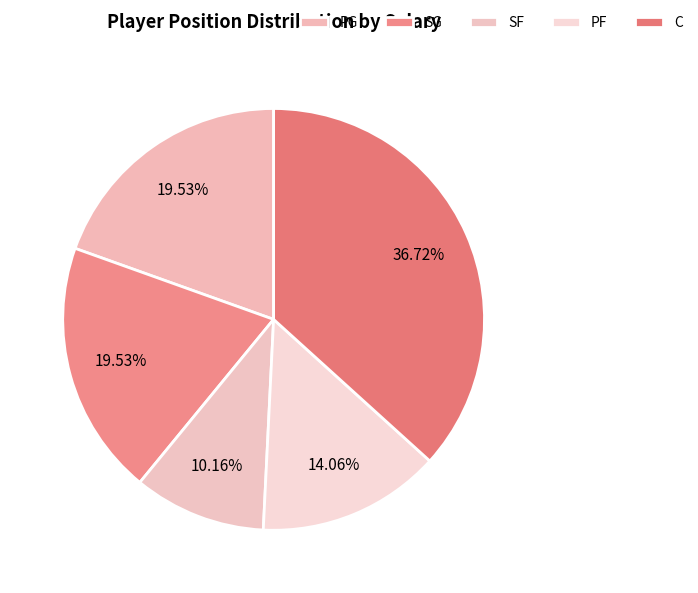

How many slices are in this pie chart?

5